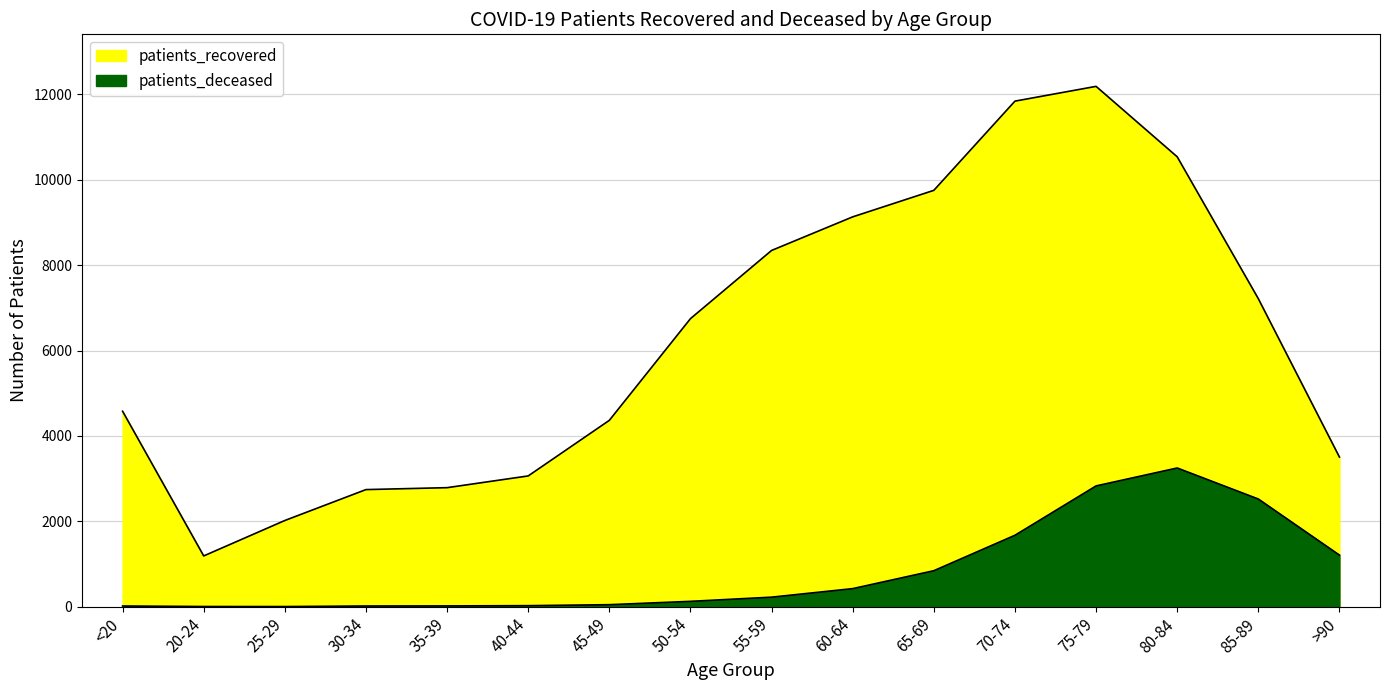

At which label is patients_recovered closest to 6689?

50-54